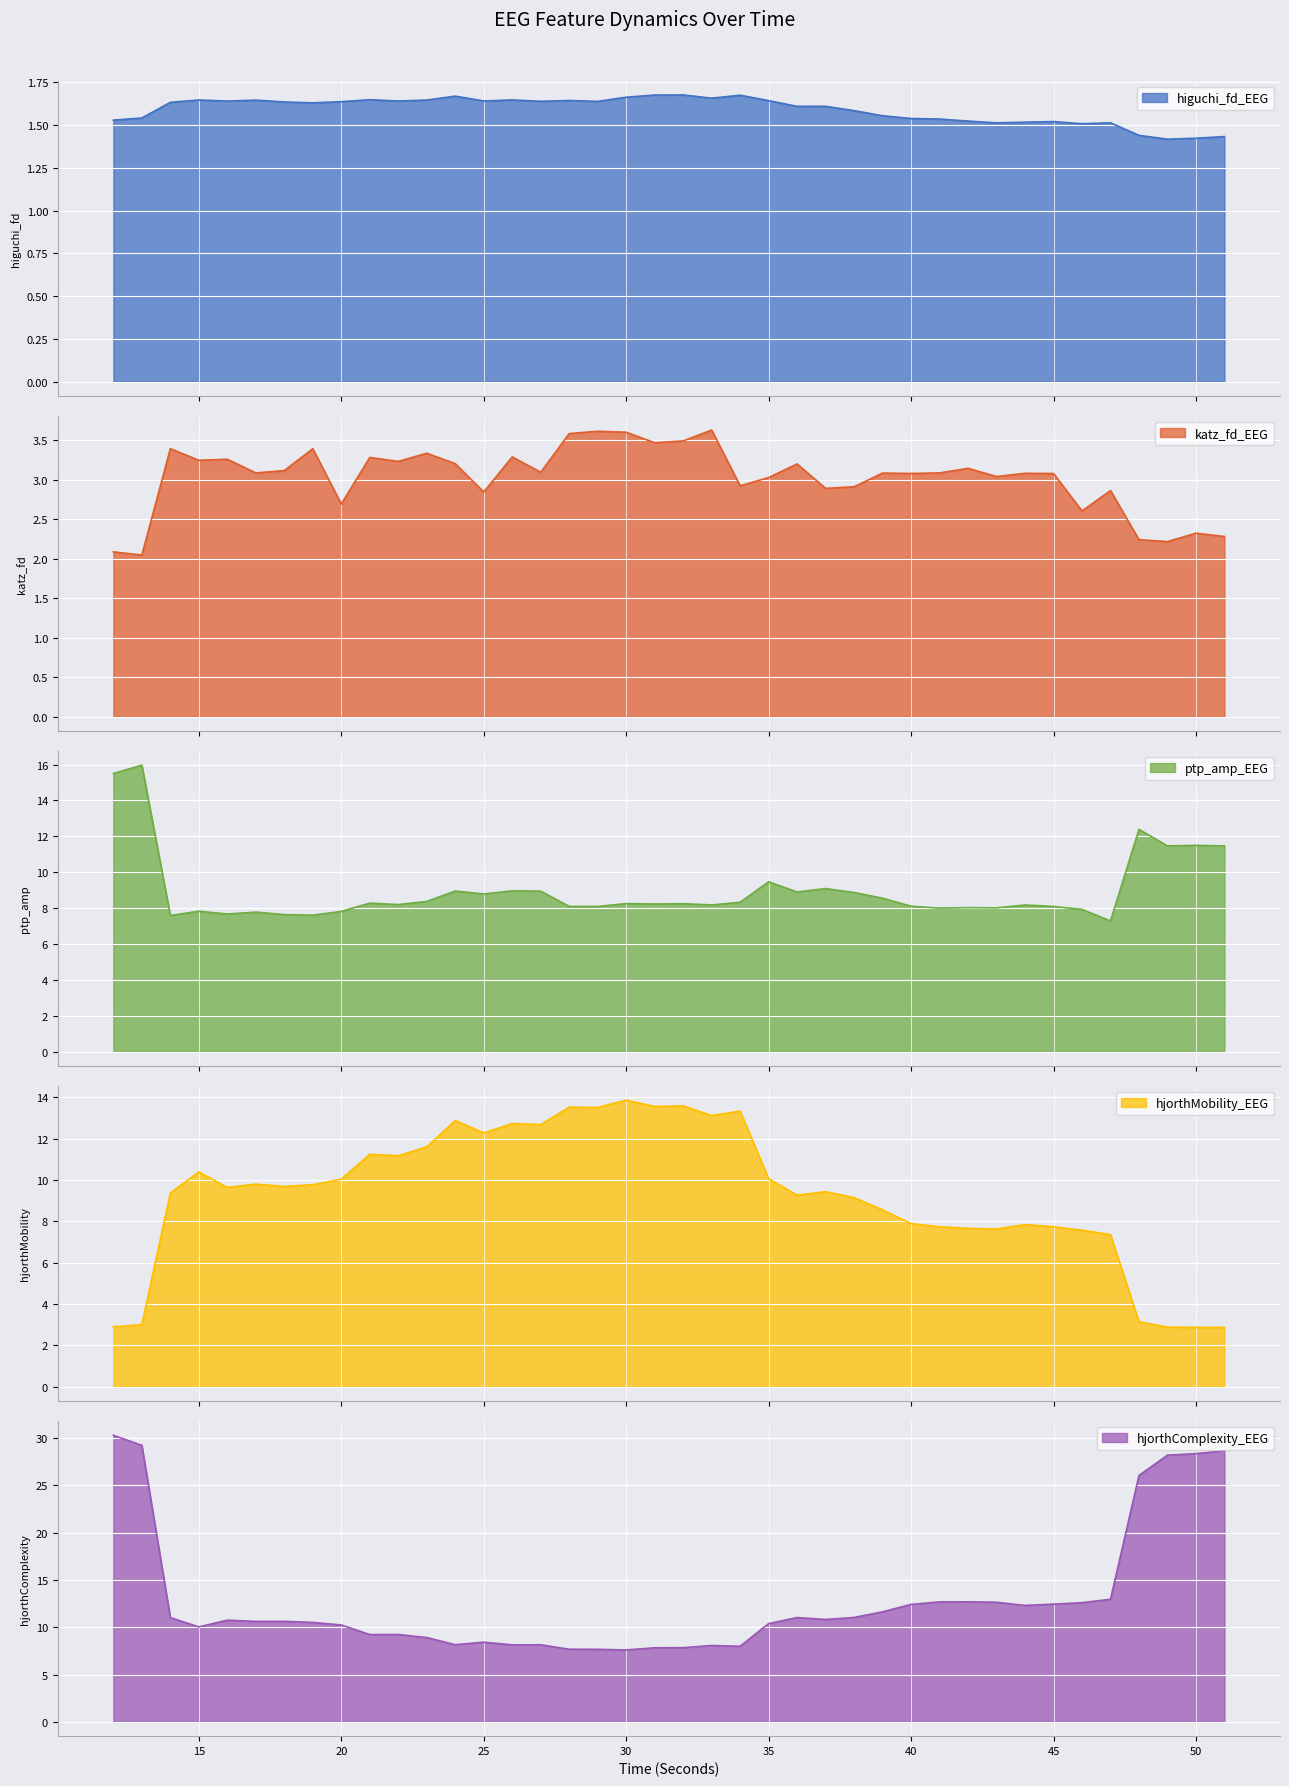

True or false: hjorthComplexity_EEG and katz_fd_EEG intersect in this chart.

False